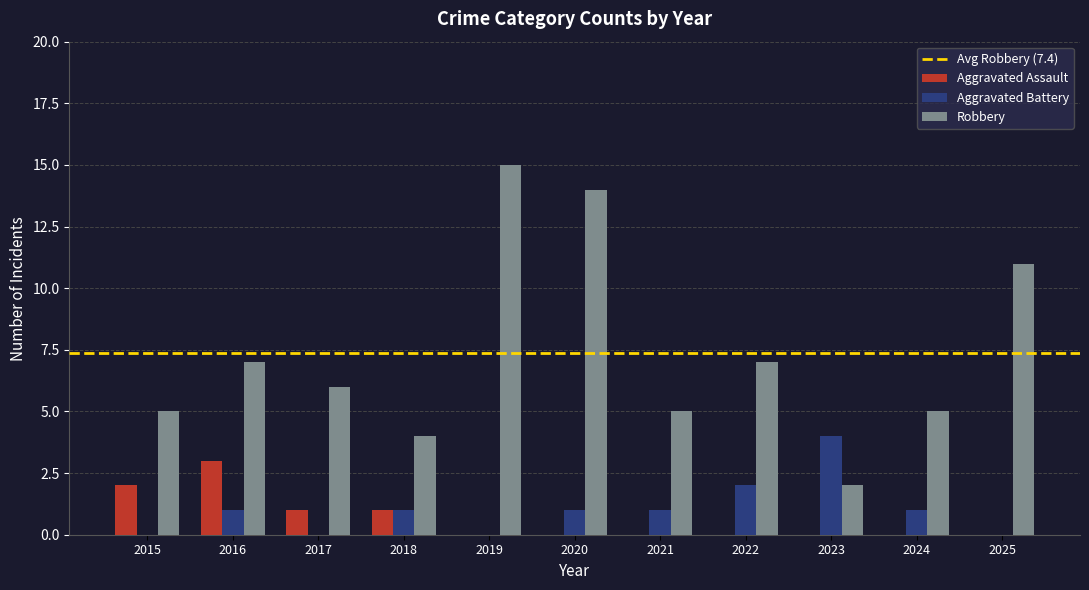

What is the difference between the Robbery values at 2016 and 2023?

5